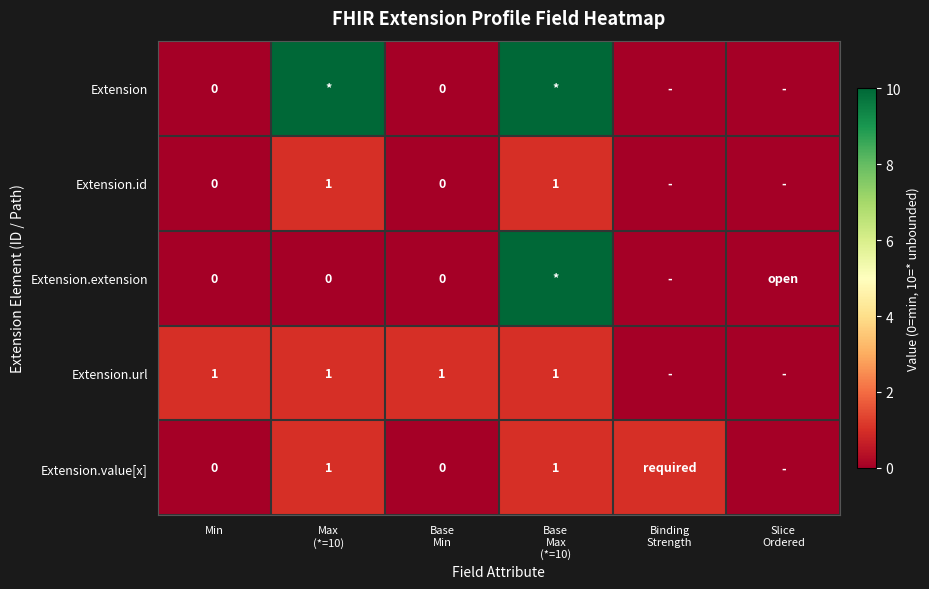

True or false: Extension.url has a value of 1 at Min.

True